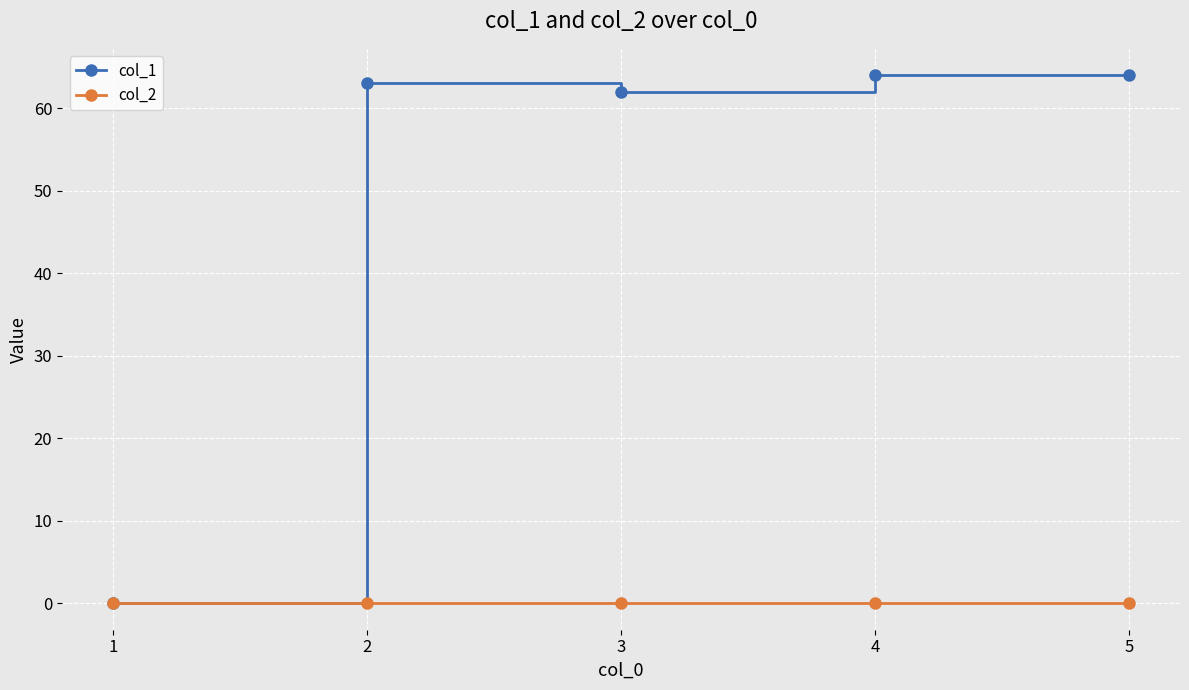

Reading left to right, what are all the values shown in this chart?

col_1: 1=0	2=63	3=62	4=64	5=64
col_2: 1=0	2=0	3=0	4=0	5=0